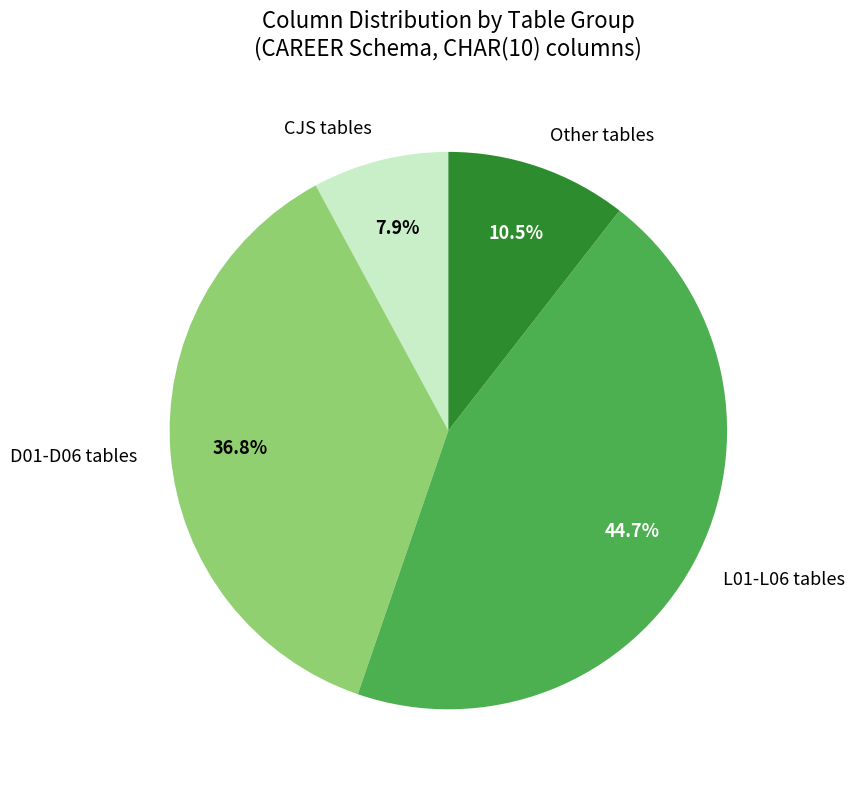

What is the ratio of the value at D01-D06 tables to the value at Other tables?

3.5